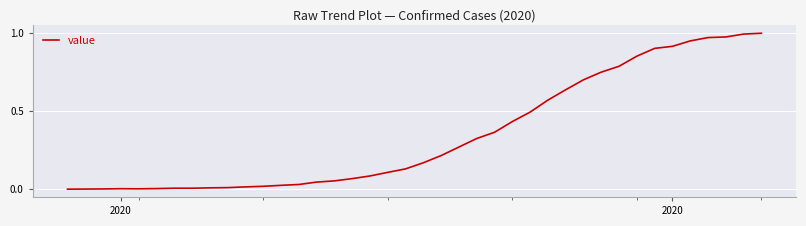

What is the average value?

0.3